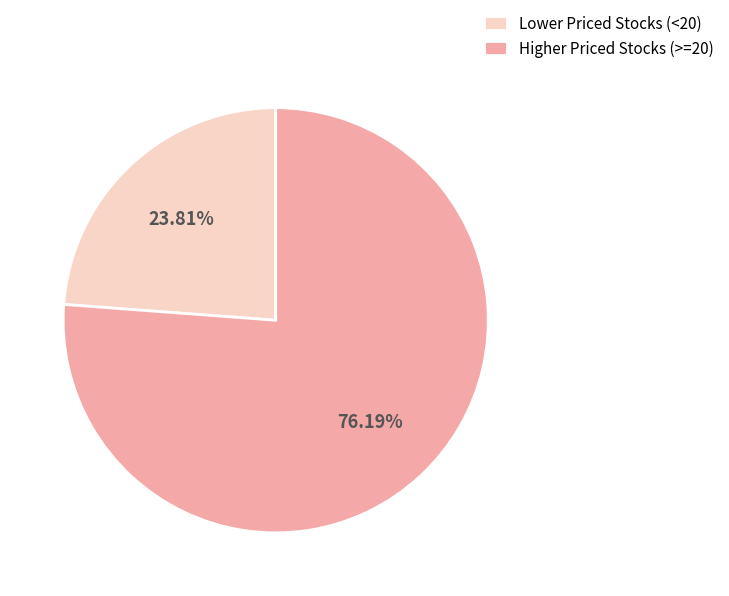

Count the number of slices in the pie.

2